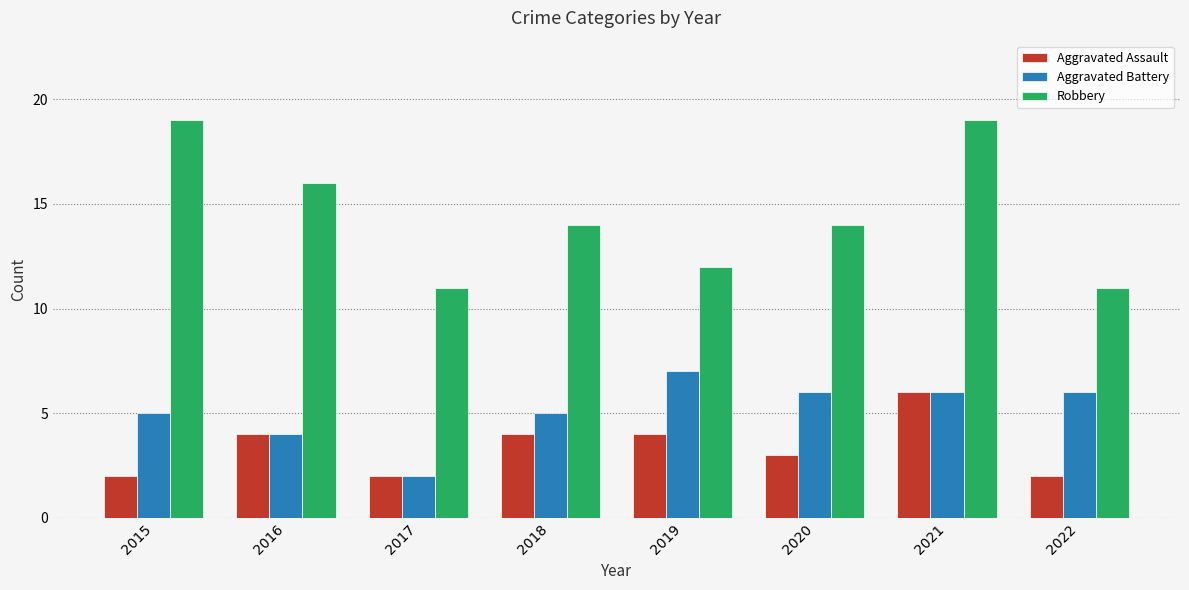

What is the difference between the highest and lowest values at 2020?

11